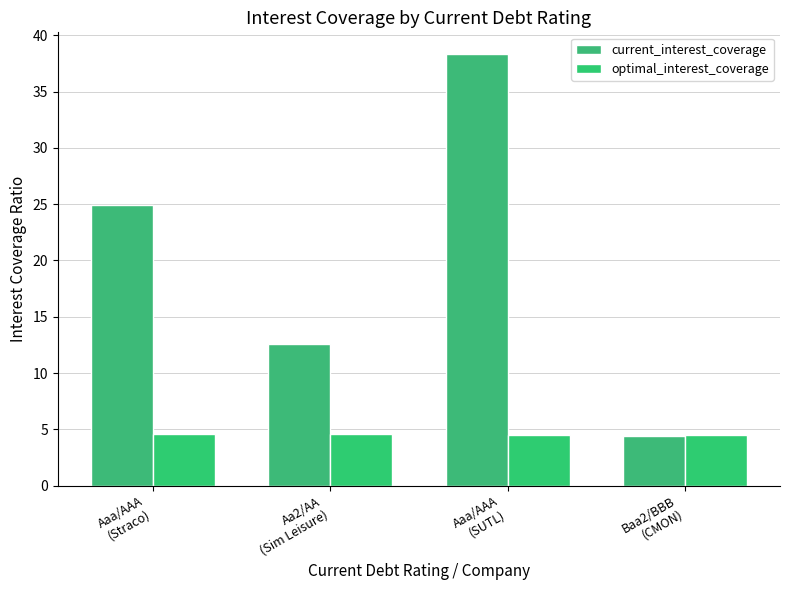

Rank the categories by optimal_interest_coverage value from highest to lowest.

Aa2/AA
(Sim Leisure), Aaa/AAA
(Straco), Aaa/AAA
(SUTL), Baa2/BBB
(CMON)